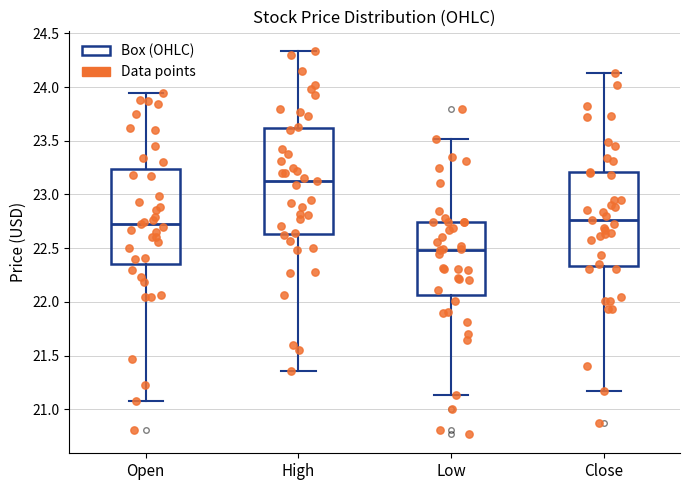

Reading left to right, transcribe this box plot: for each box, give where its median line is, the range the box spans, and where its two whiskers end, as read against the y-axis. The values are not printed on the chart, so give them approximately, as read against the axis.

Open: median 22.75, box 22.35 to 23.25, whiskers 21.10 to 23.95
High: median 23.15, box 22.65 to 23.60, whiskers 21.35 to 24.35
Low: median 22.50, box 22.05 to 22.75, whiskers 21.15 to 23.50
Close: median 22.75, box 22.35 to 23.20, whiskers 21.15 to 24.15